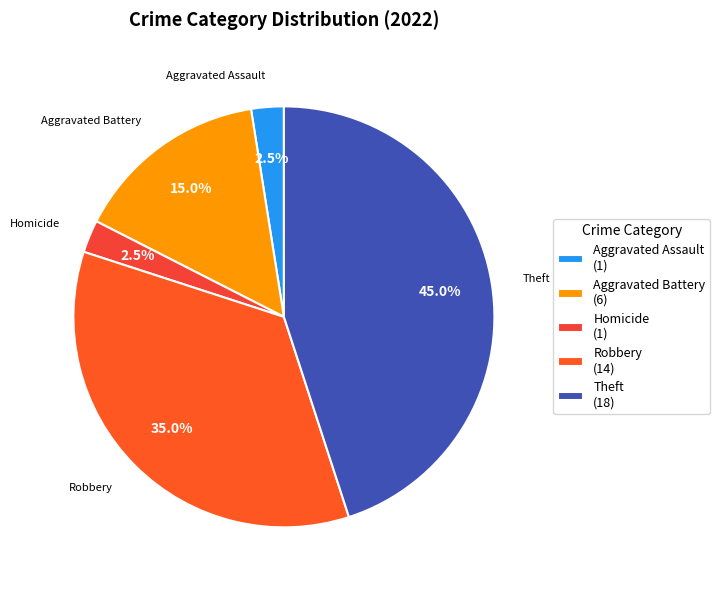

How many slices are in this pie chart?

5